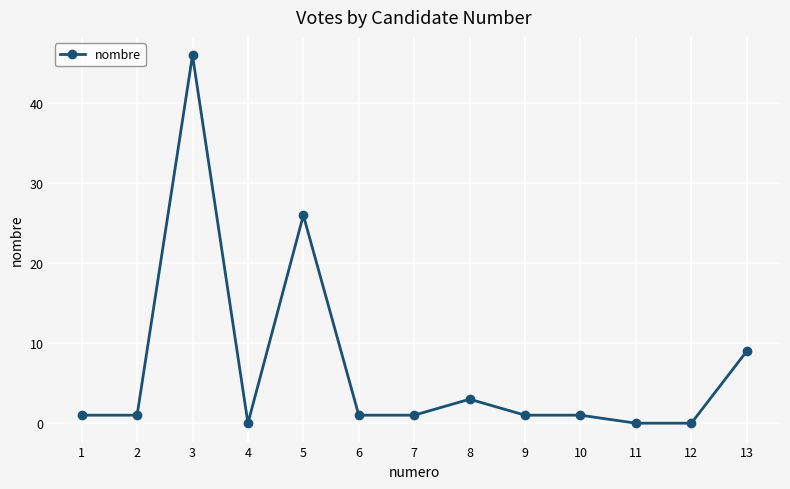

The chart shows a value of 1 at 9. True or false?

True